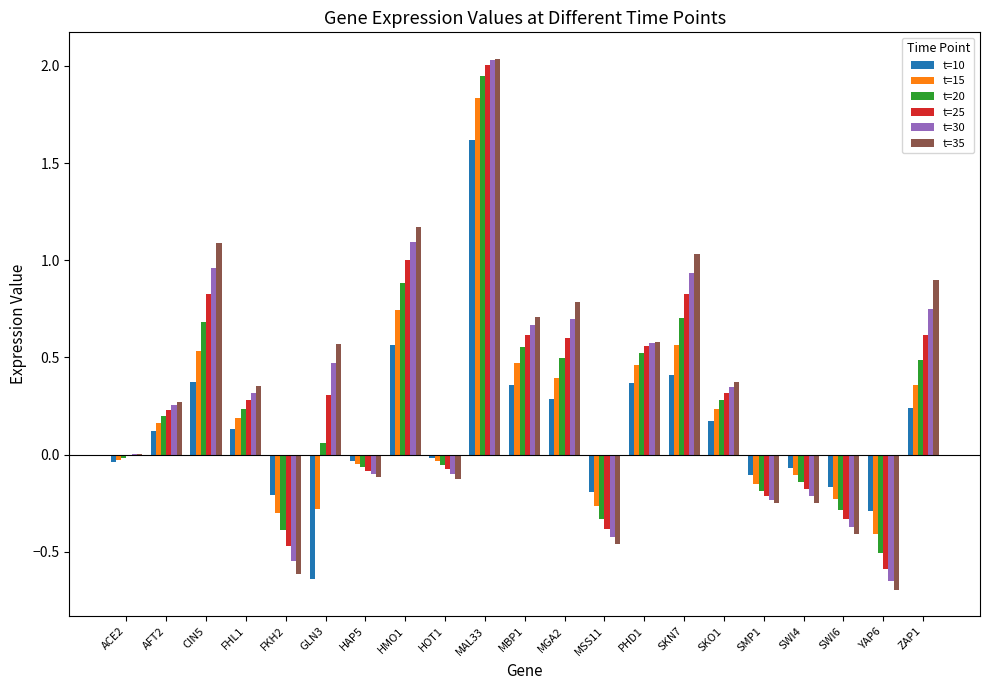

The value of t=20 at SWI6 is -0.3. True or false?

True